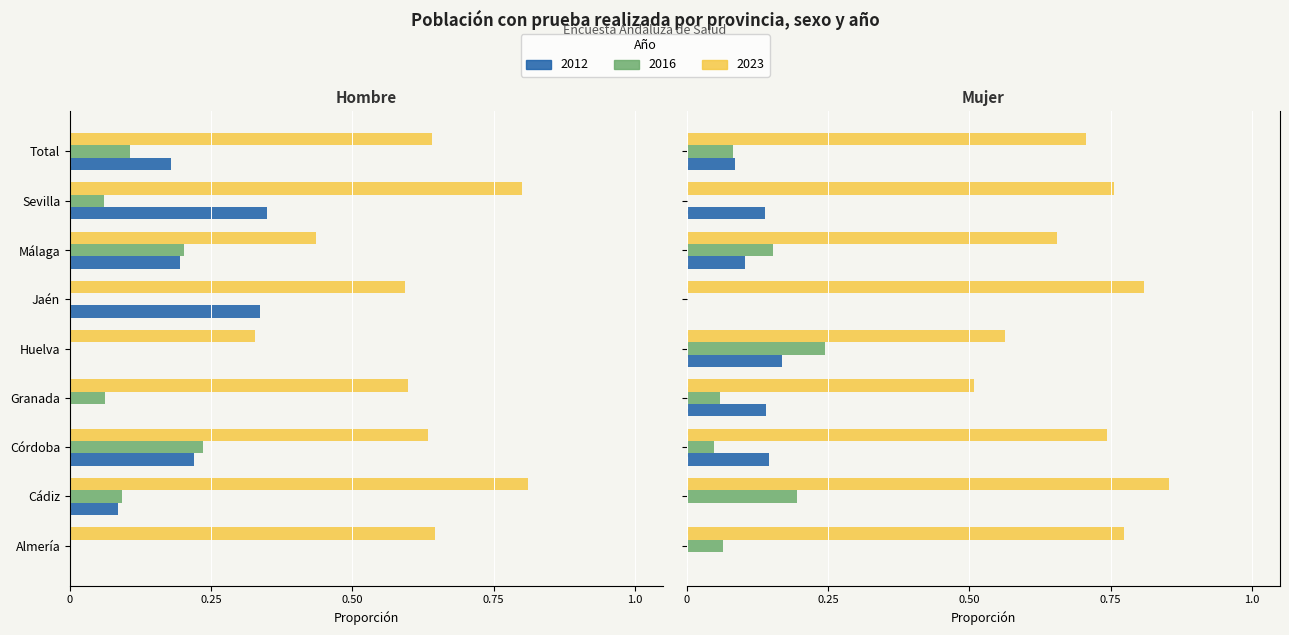

Does the chart contain stacked bars?

No